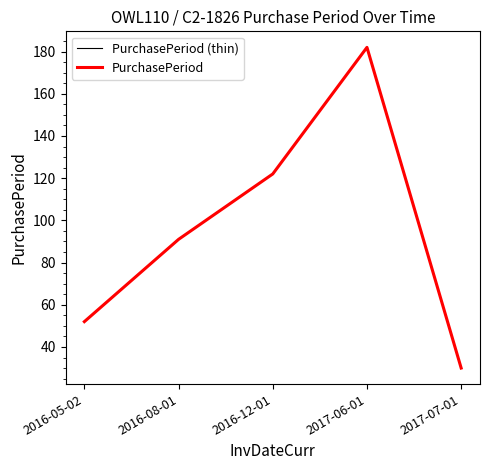

Count the PurchasePeriod (thin) values in the range 52 to 122.

3